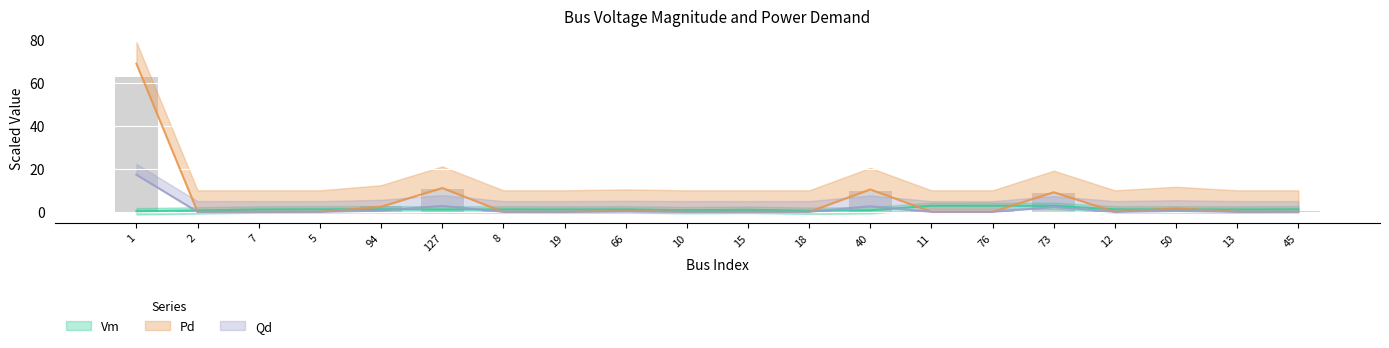

The value of Pd at 76 is 0.0. True or false?

True